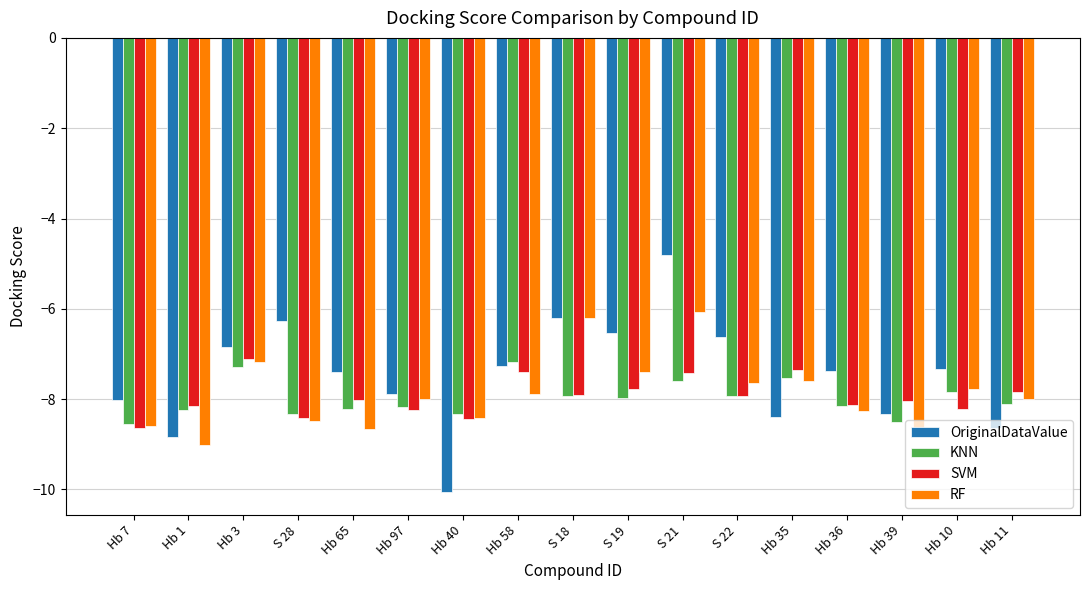

Which series has the largest total across all categories?

OriginalDataValue